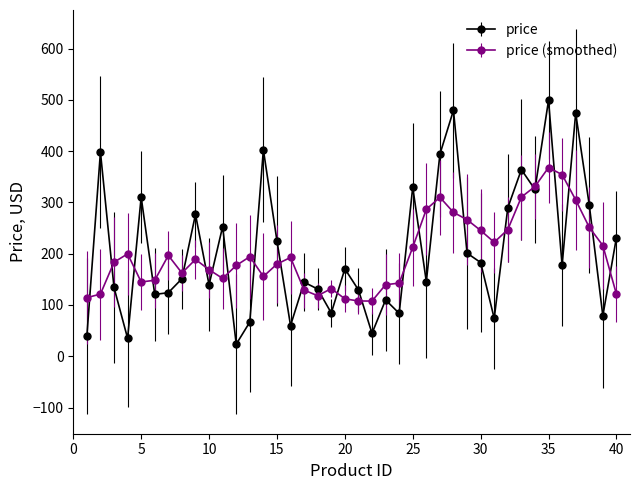

Rank the series by their maximum value, from highest to lowest.

price, price (smoothed)